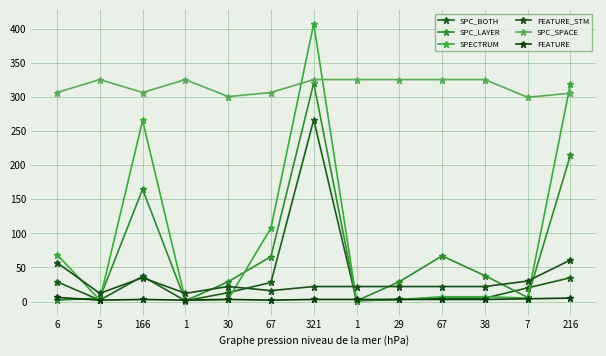

At which category is the sum across all series the highest?

321